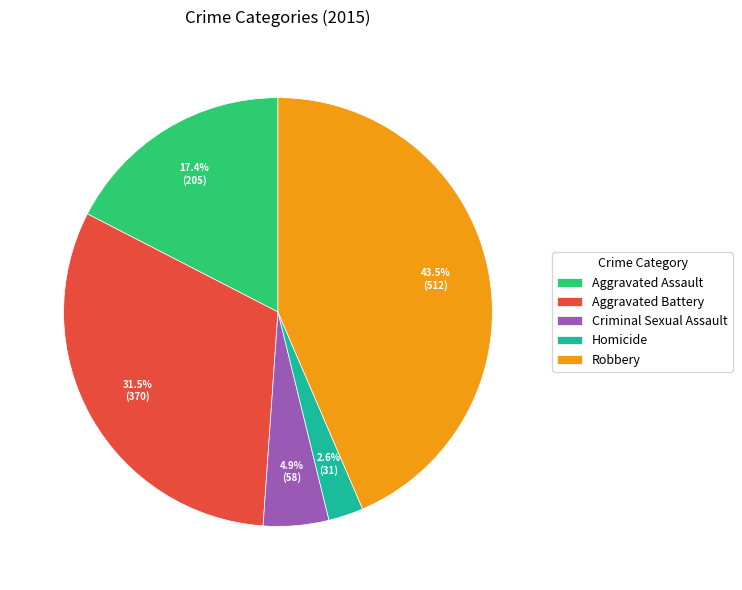

How many slices are in this pie chart?

5